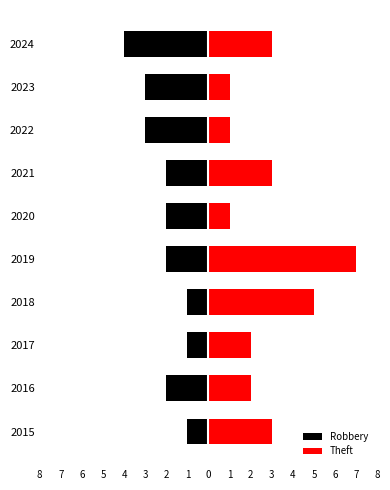

How many data points in Theft are above 3?

2